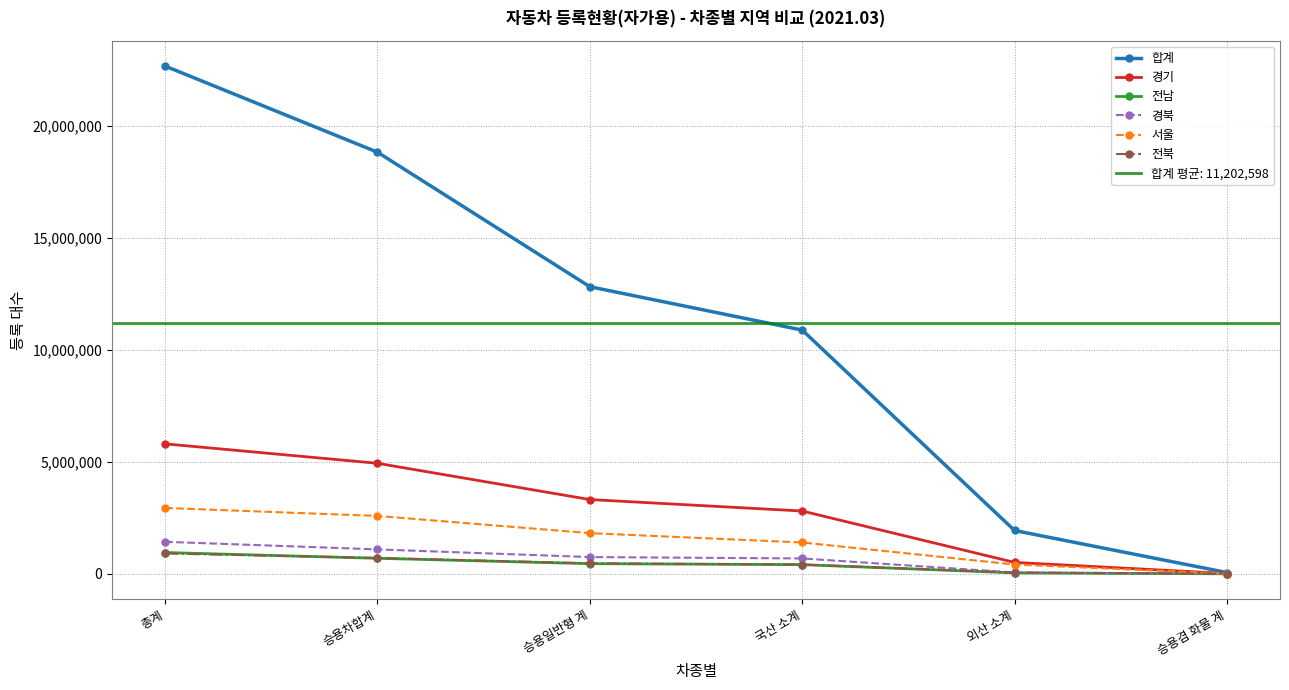

Between 승용겸 화물 계 and 국산 소계, which is larger?

국산 소계